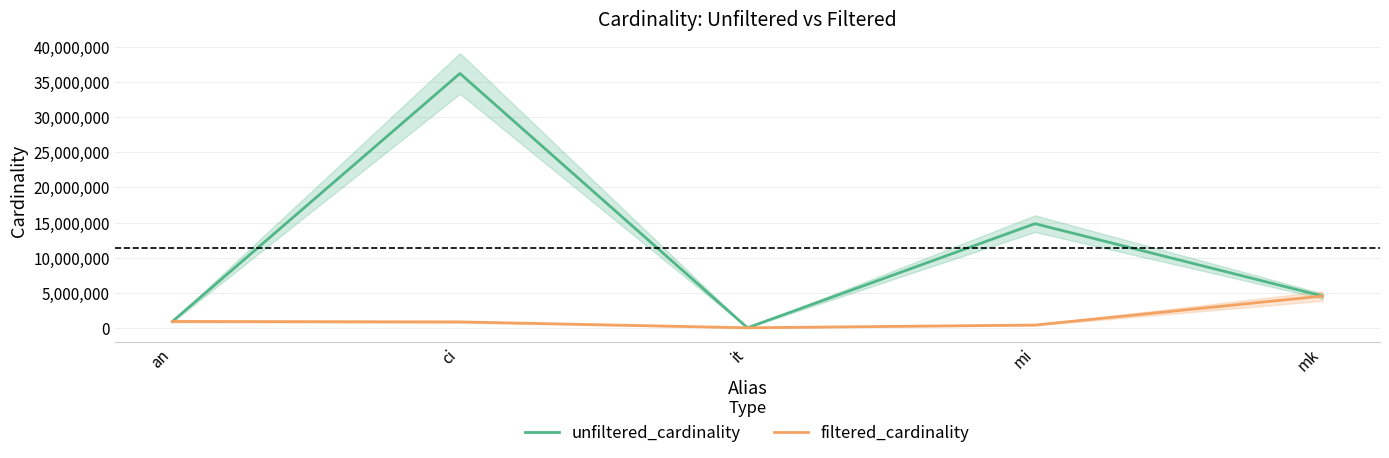

What position from the right is ci?

4